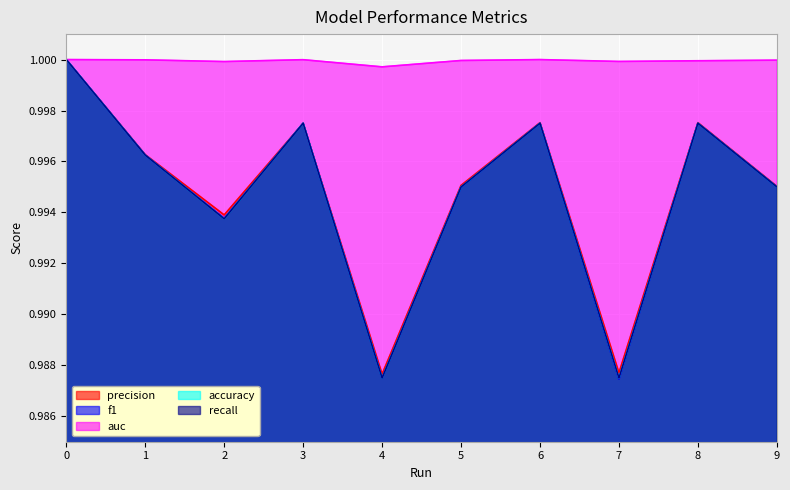

True or false: recall has more than 0 interior local peaks.

True